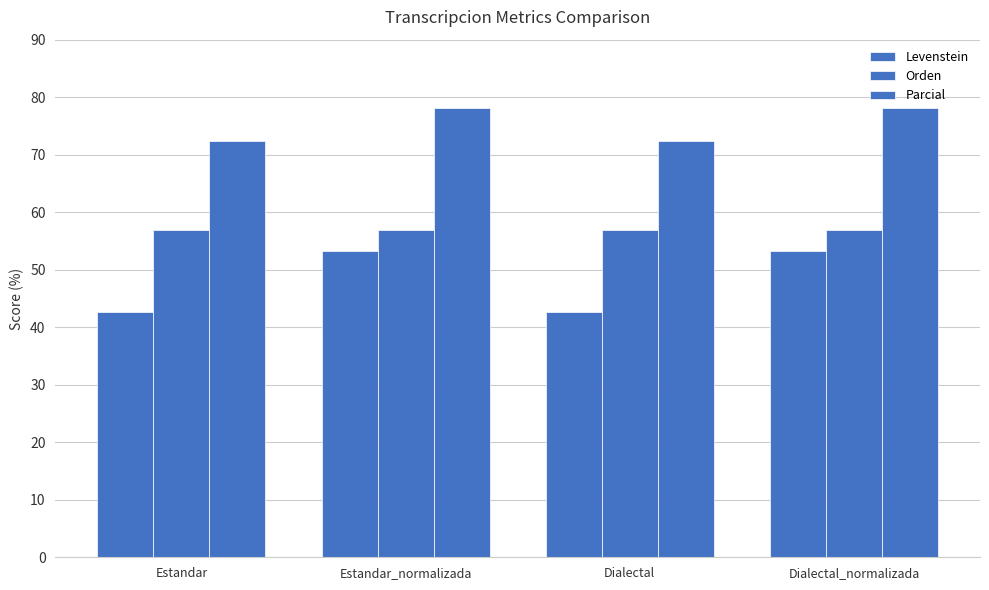

What is the label of the 2nd bar from the right?

Dialectal